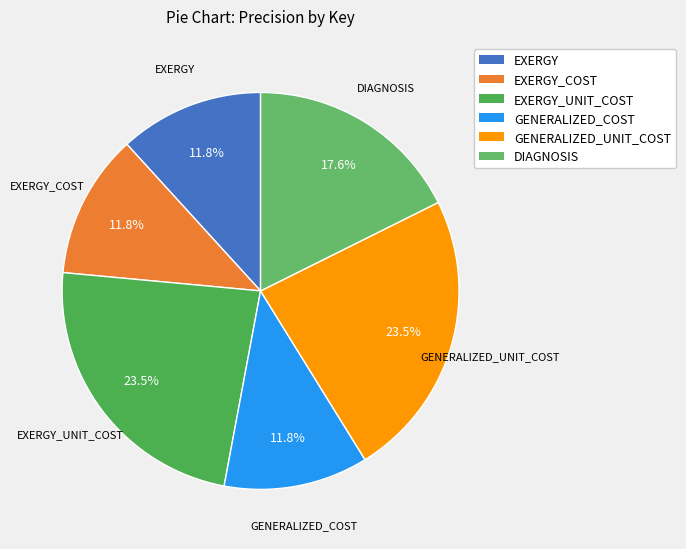

Does EXERGY_UNIT_COST account for over 50% of the chart?

No